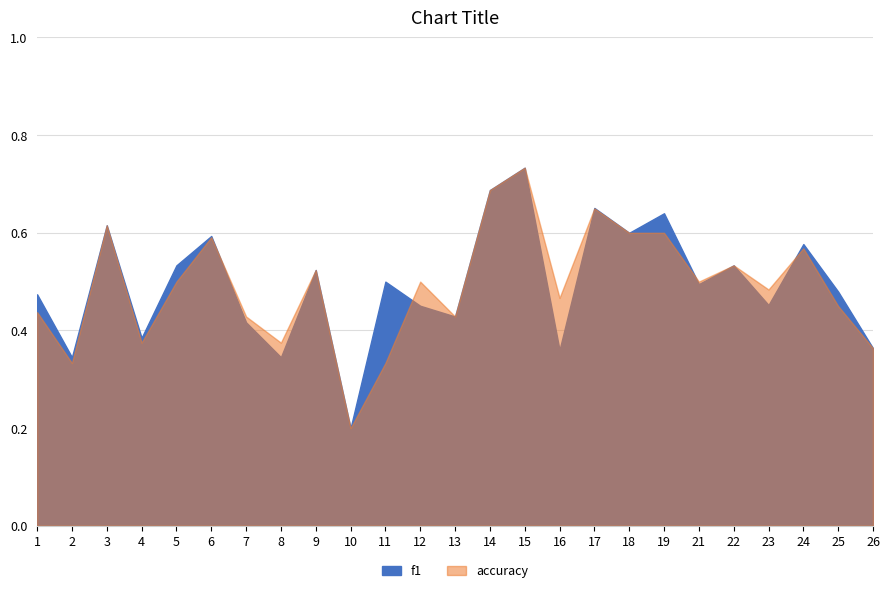

How many intersections are there between f1 and accuracy?

5